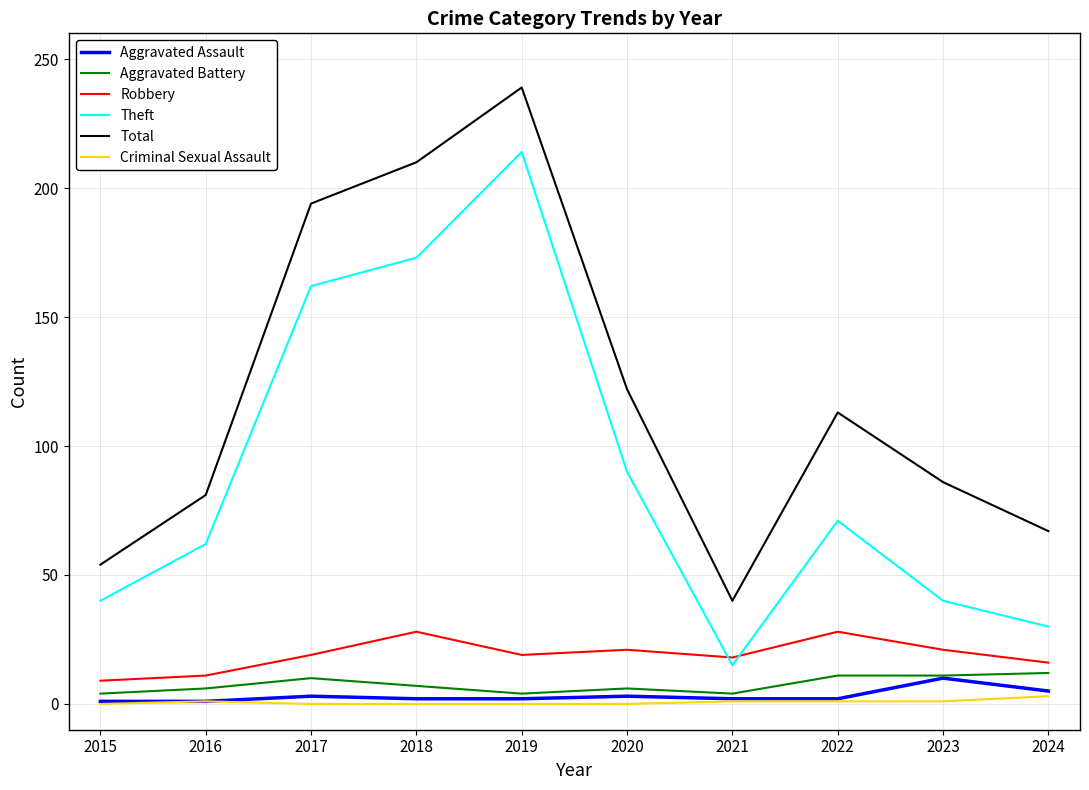

The Aggravated Battery series shows 11 at 2023. True or false?

True